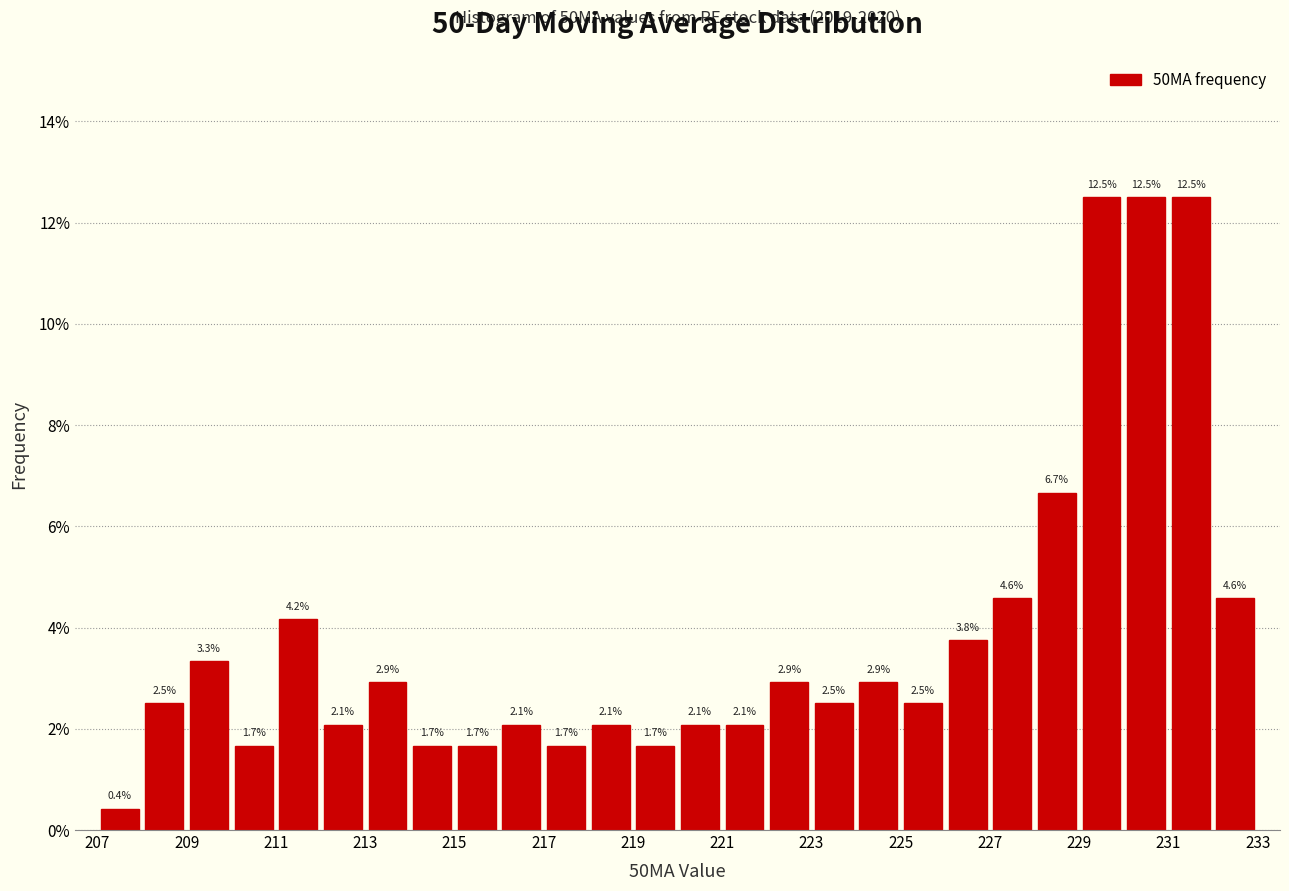

How tall is the bar that spans 216 to 217 on the x-axis?

2.1